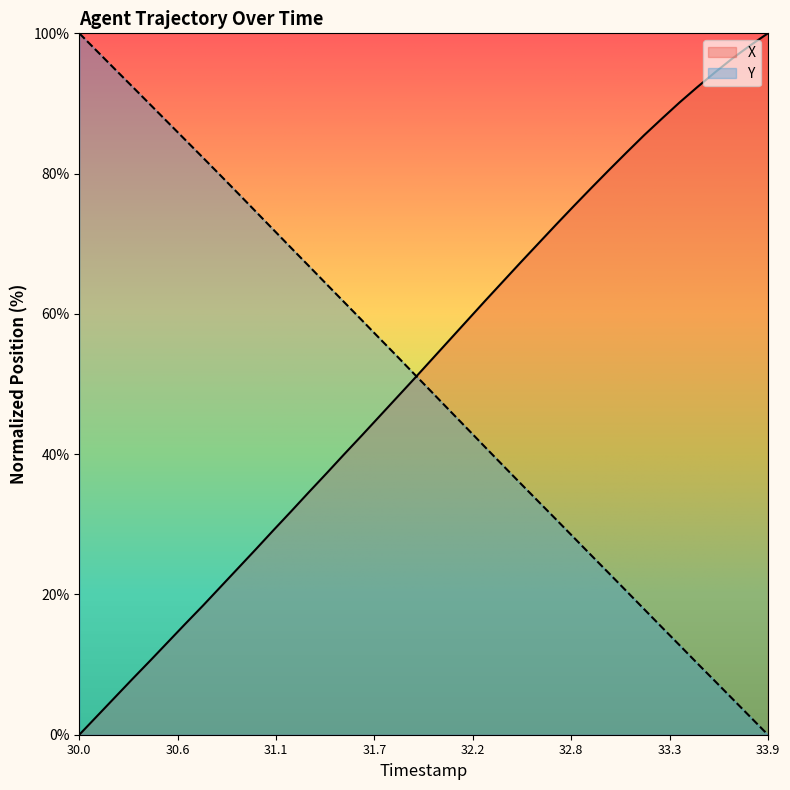

What is the difference between the X values at 30.7 and 32.6?

51.6